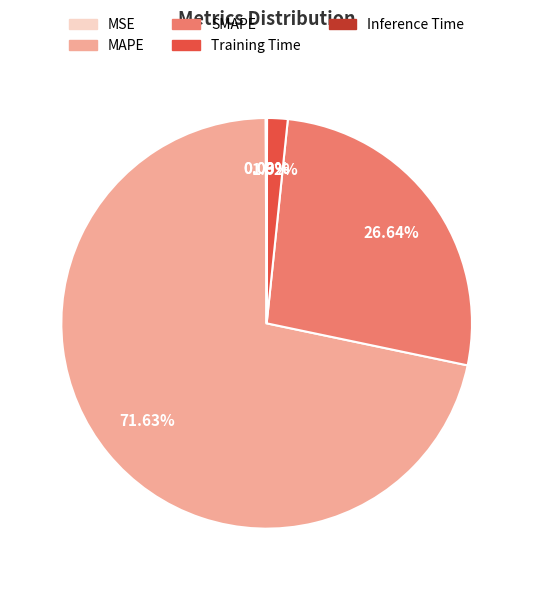

What percentage is the SMAPE slice, to the nearest percent?

27%